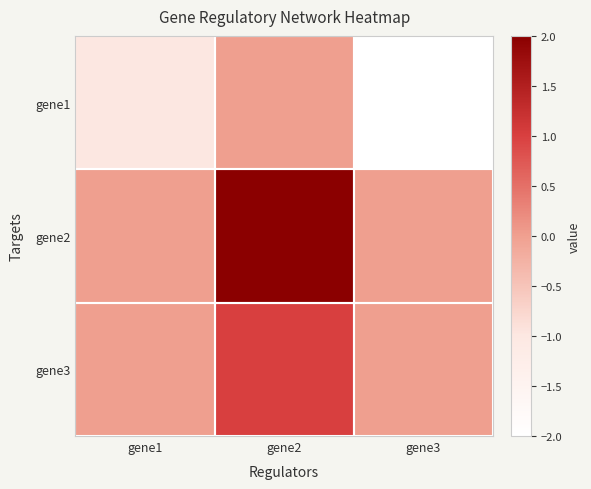

How many data points does each series have?

3